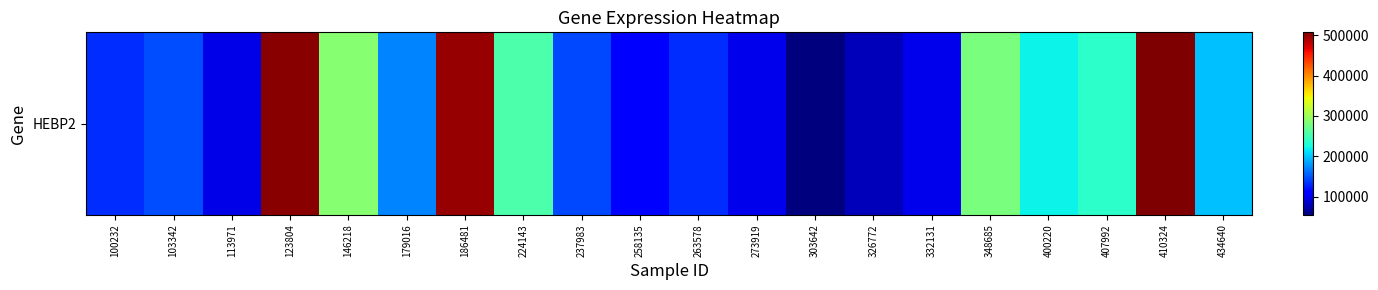

What is the difference between the maximum and minimum values?

452079